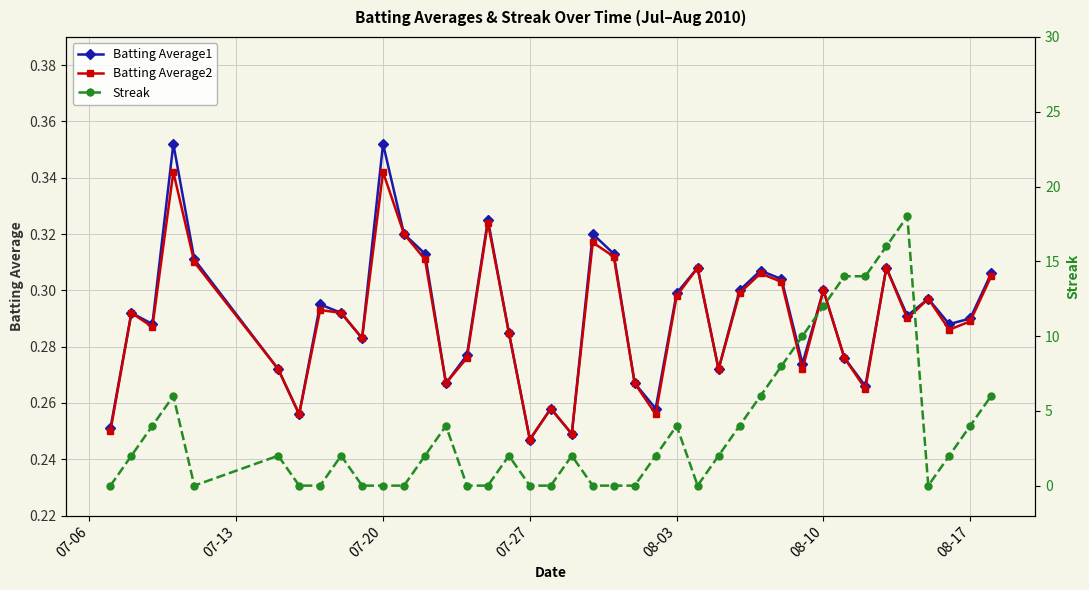

Which series ends up on top after the final intersection of Batting Average1 and Streak?

Streak